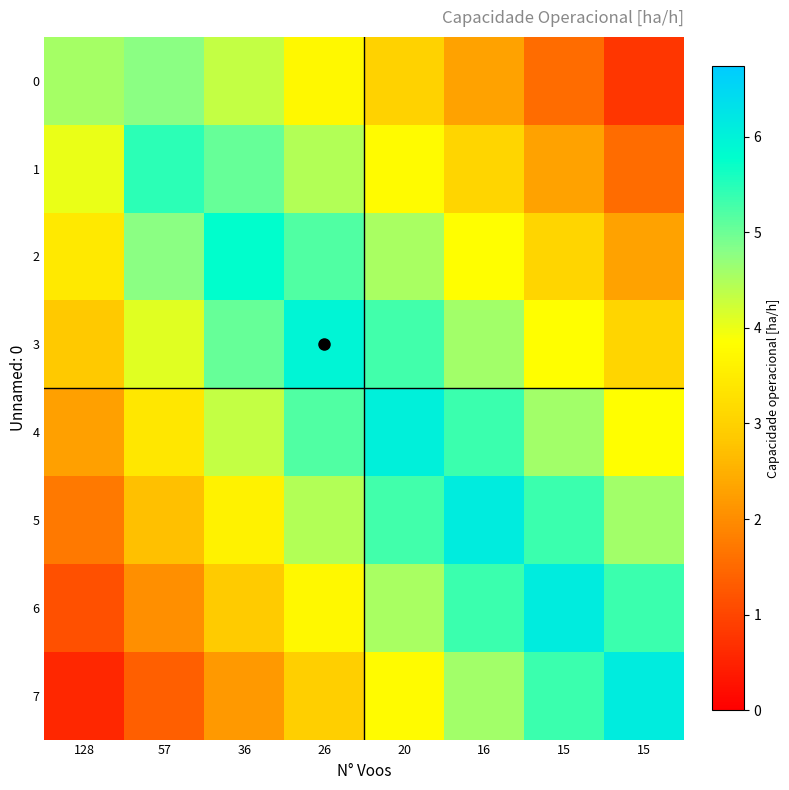

Rank the series by their maximum value, from lowest to highest.

0, 1, 2, 3, 4, 5, 6, 7